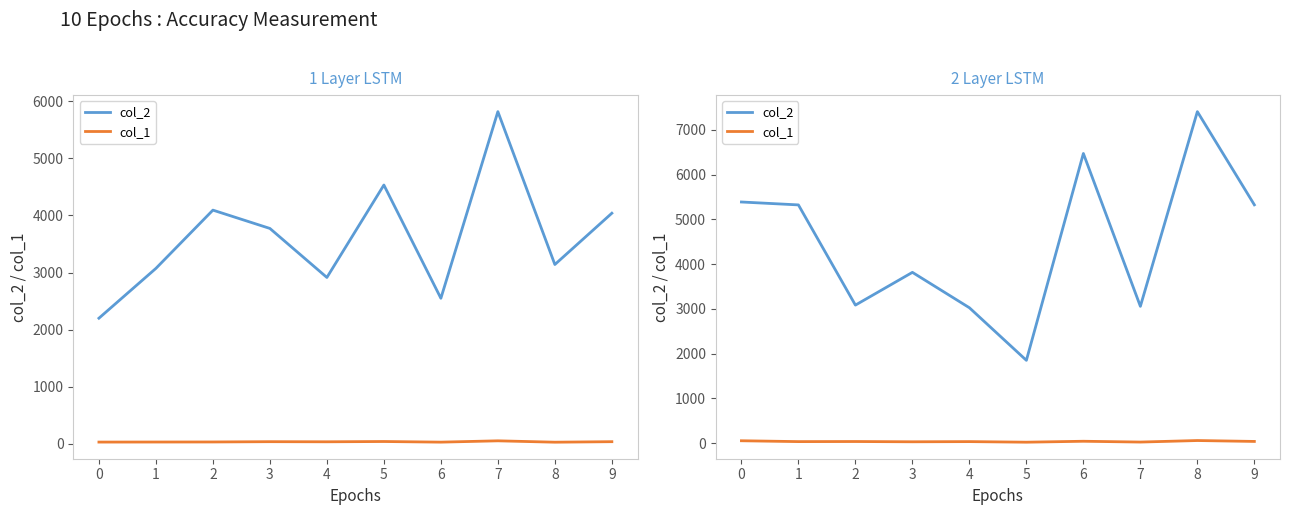

True or false: col_2 and col_1 cross at least once.

False